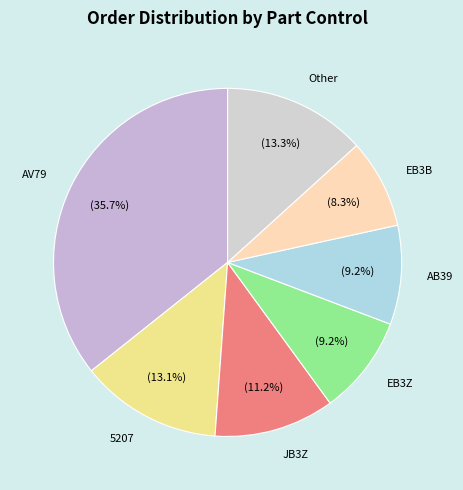

What is the smallest slice in the pie chart?

EB3B